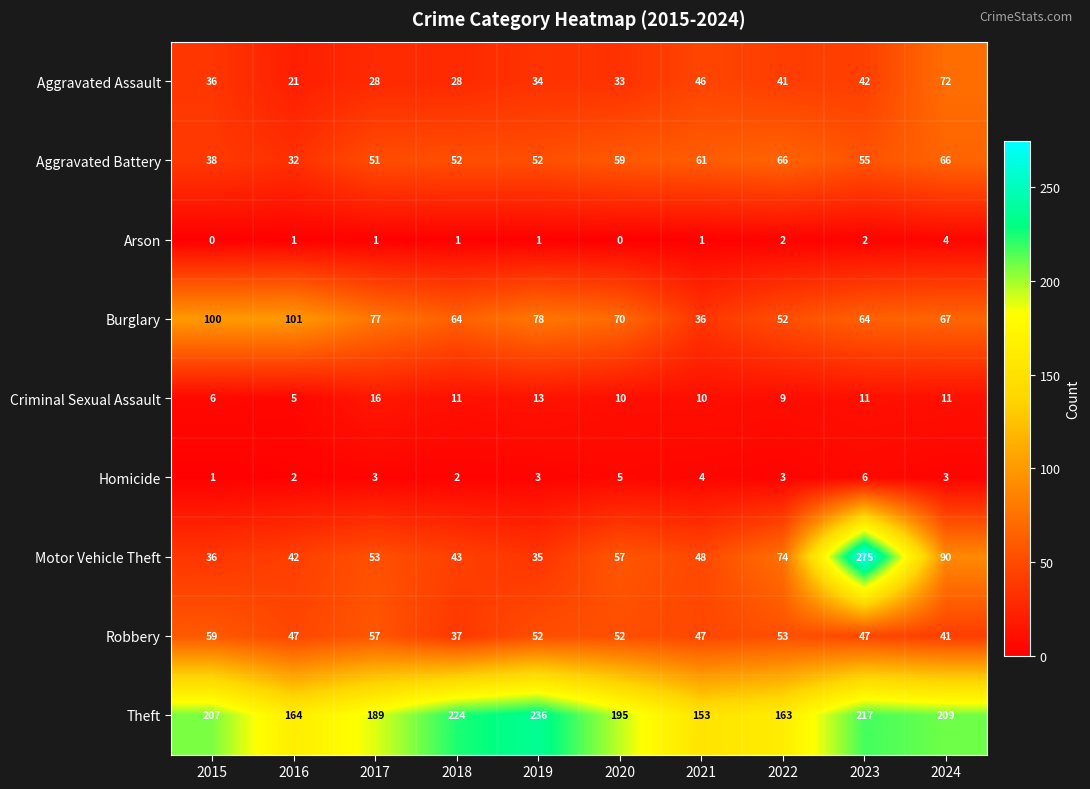

True or false: Motor Vehicle Theft has a value of 33 at 2021.

False